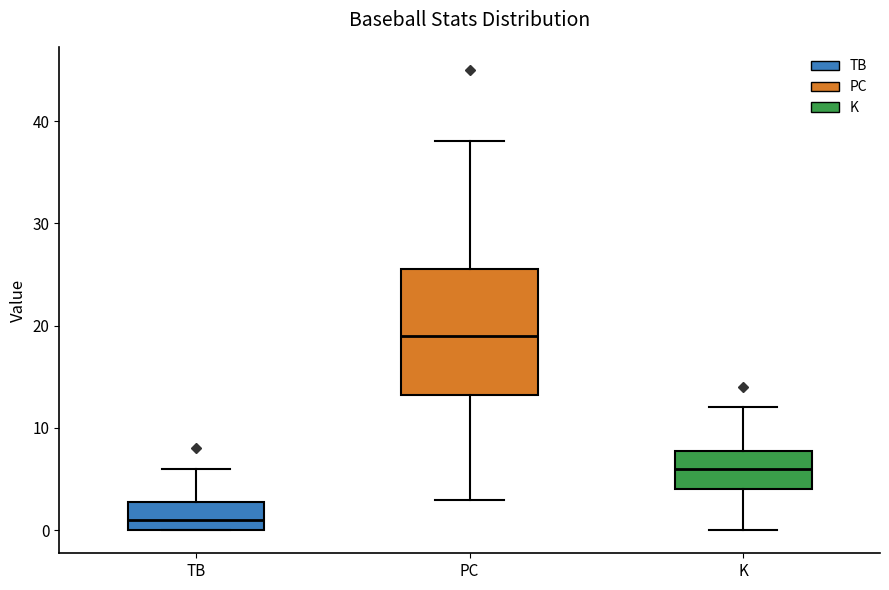

Comparing the boxes themselves (not the whiskers), which one is the tallest?

PC